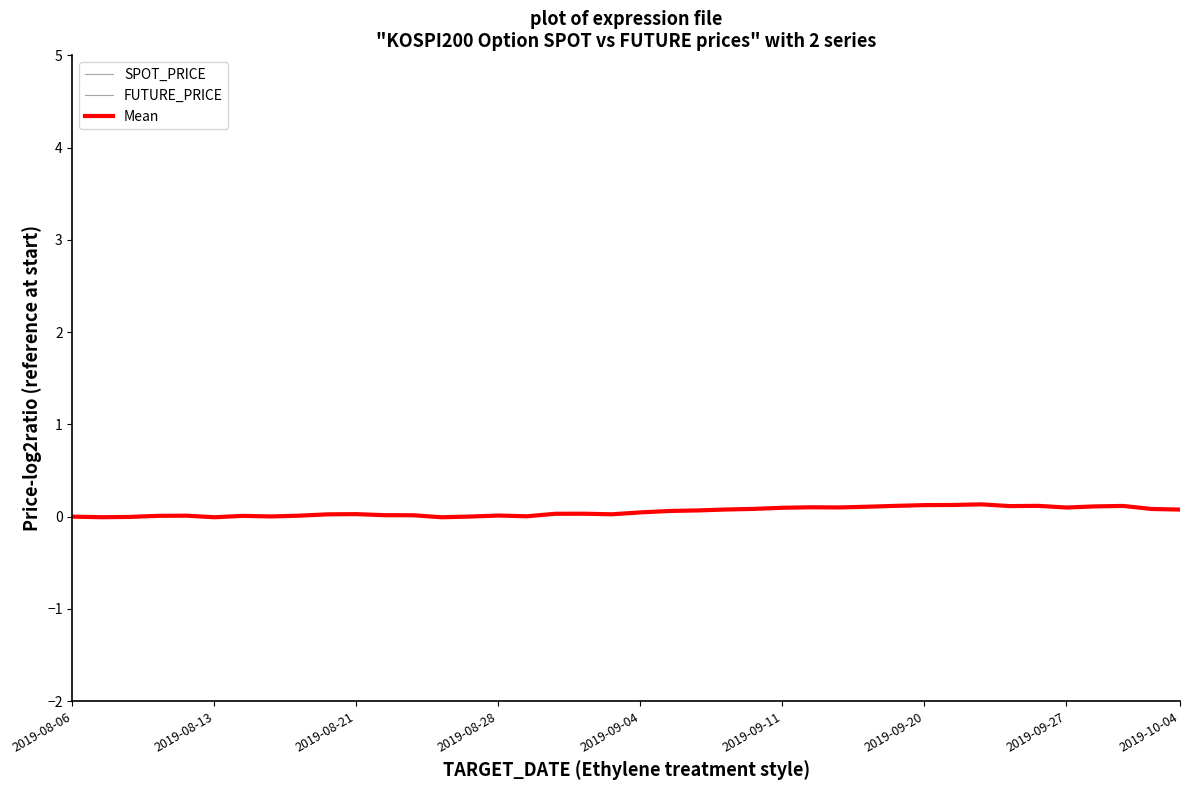

At which category does FUTURE_PRICE reach its first local peak?

2019-09-04